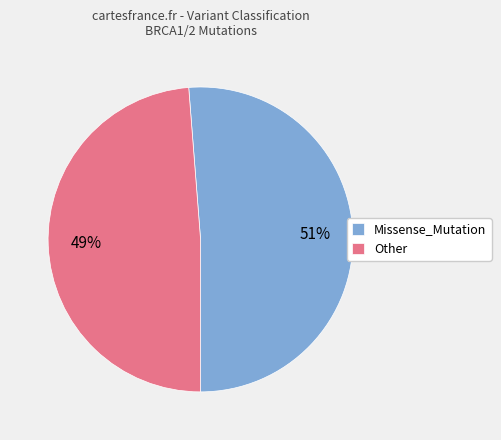

Is it true that Other is 41% of the pie?

False